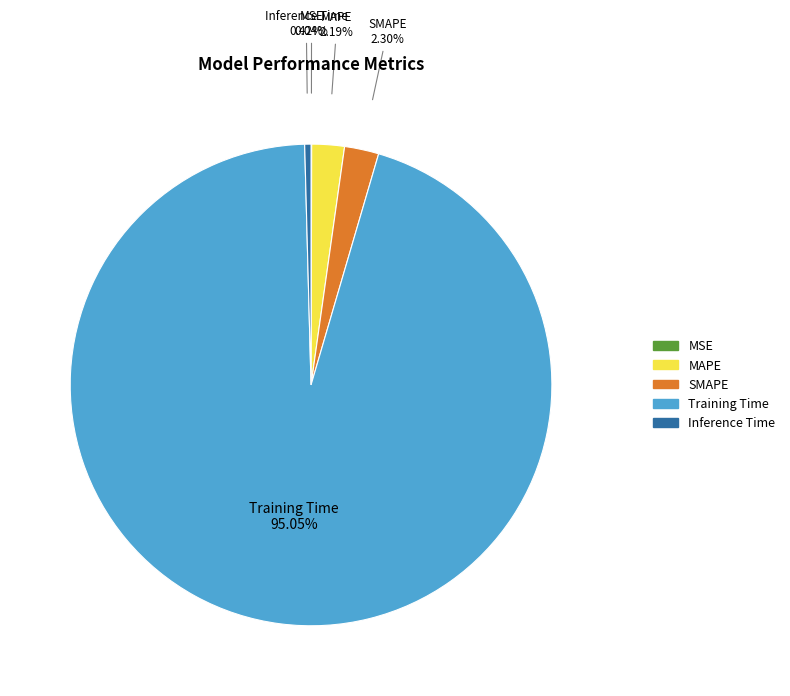

Does Training Time account for over 50% of the chart?

Yes